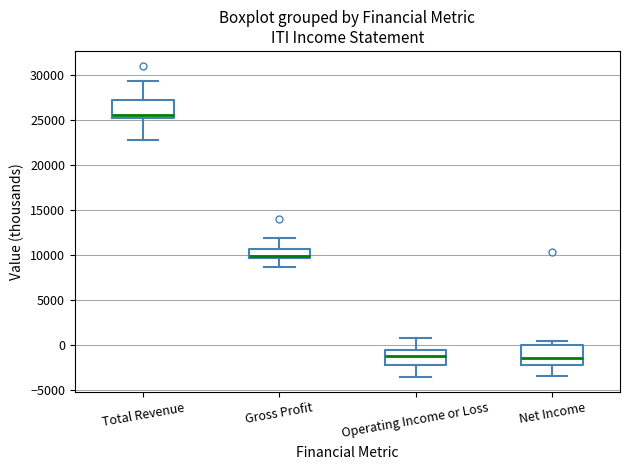

Reading left to right, transcribe this box plot: for each box, give where its median line is, the range the box spans, and where its two whiskers end, as read against the y-axis. The values are not printed on the chart, so give them approximately, as read against the axis.

Total Revenue: median 25500, box 25000 to 27000, whiskers 22500 to 29500
Gross Profit: median 10000, box 9500 to 10500, whiskers 8500 to 12000
Operating Income or Loss: median -1000, box -2000 to -500, whiskers -3500 to 1000
Net Income: median -1500, box -2000 to 0, whiskers -3500 to 500